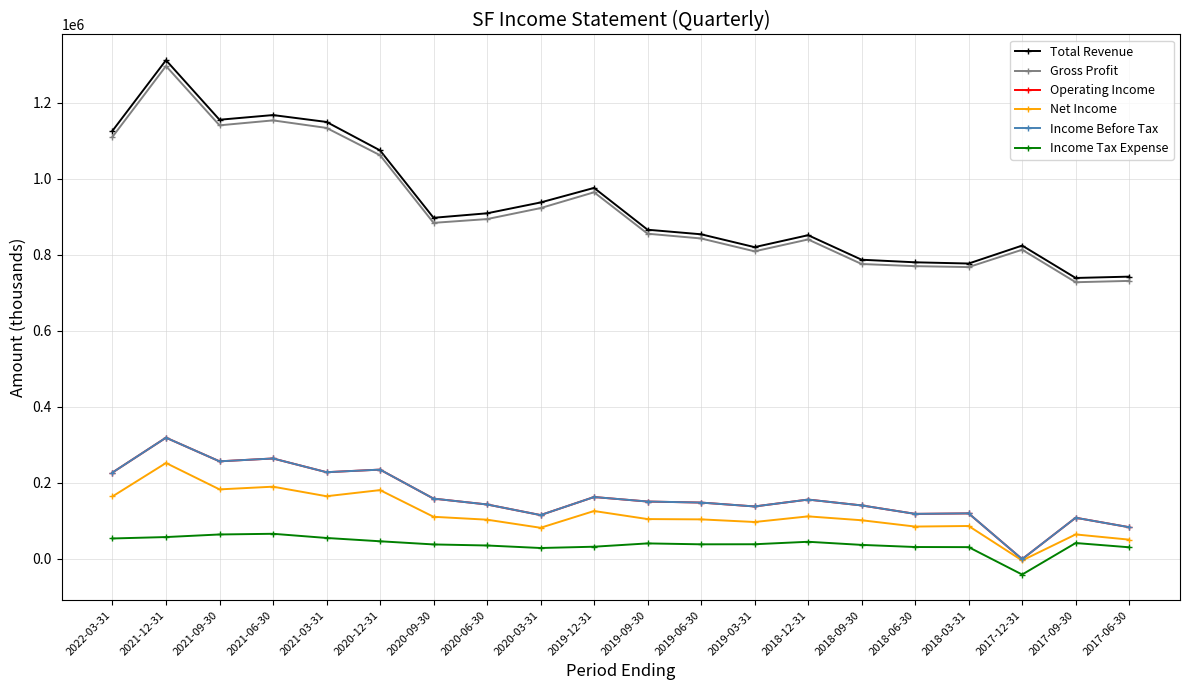

Where does the Total Revenue series first go above 897100?

2022-03-31